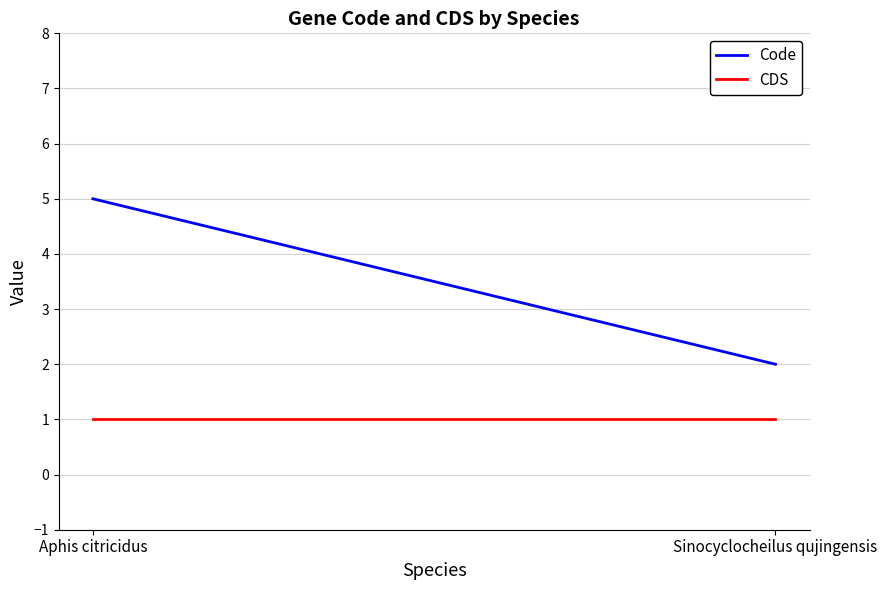

Reading left to right, what are all the values shown in this chart?

Code: Aphis citricidus=5	Sinocyclocheilus qujingensis=2
CDS: Aphis citricidus=1	Sinocyclocheilus qujingensis=1